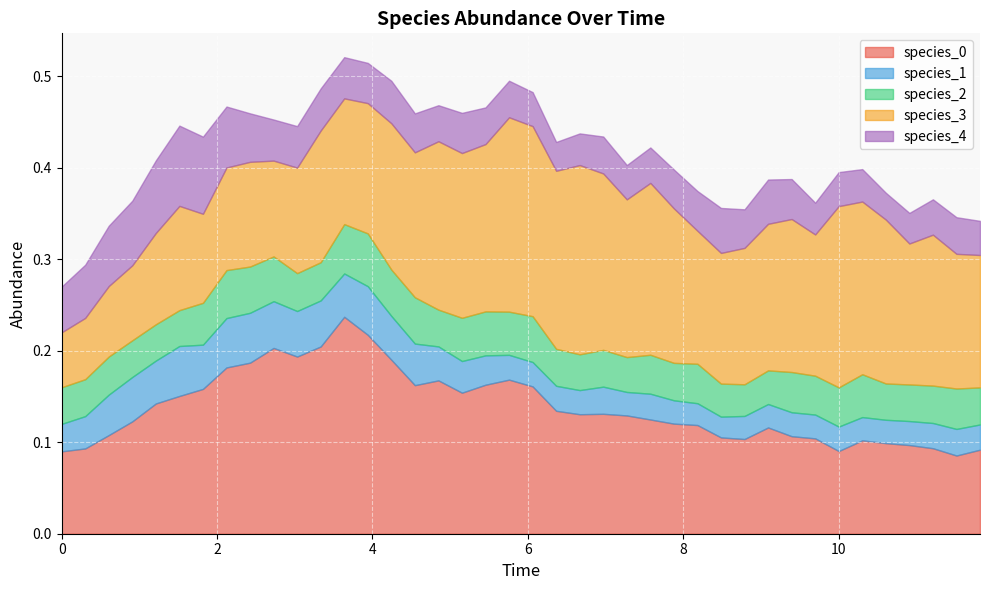

True or false: species_2 and species_3 intersect in this chart.

False